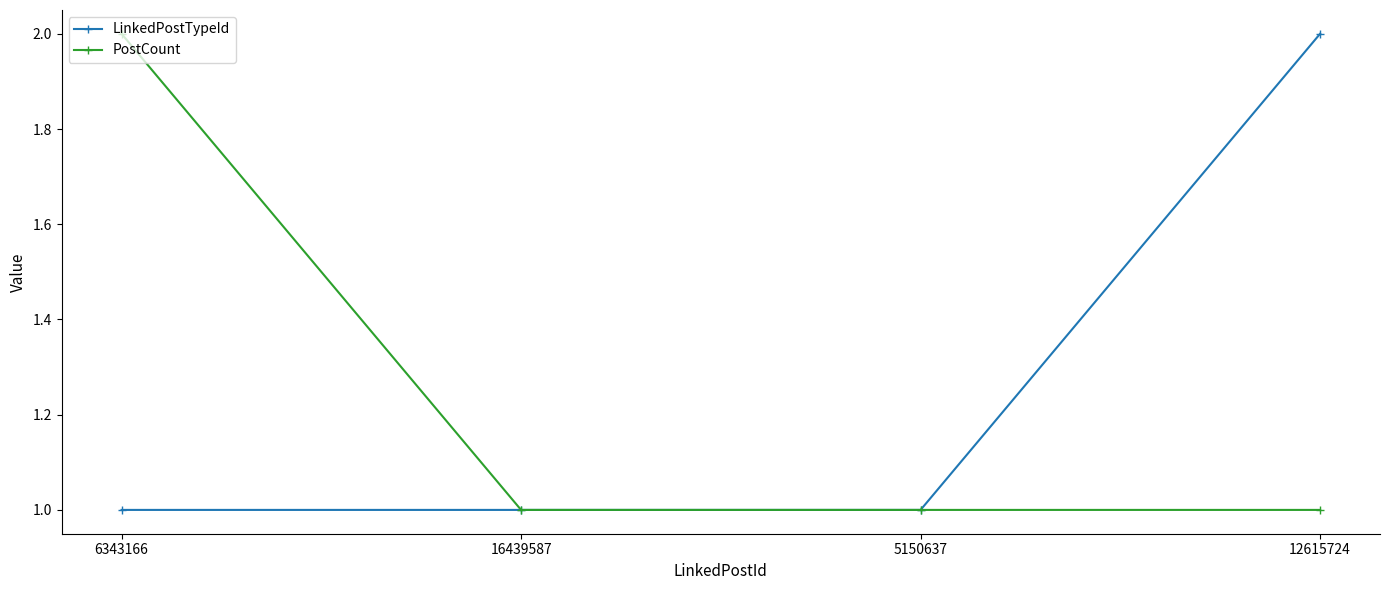

What is the total value across all series at 6343166?

3